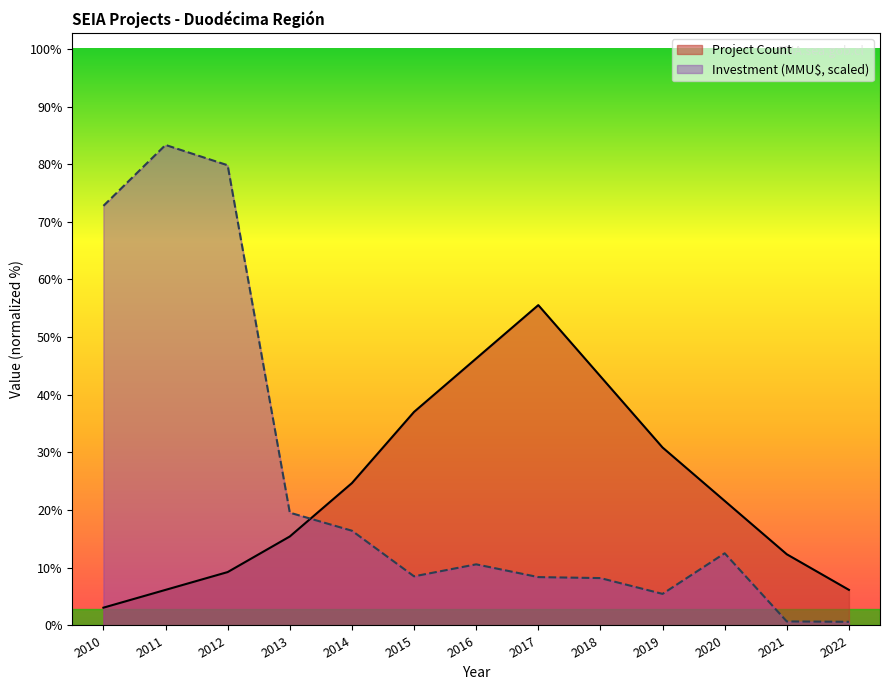

How many intersections are there between Project Count and Investment (MMU$)?

1